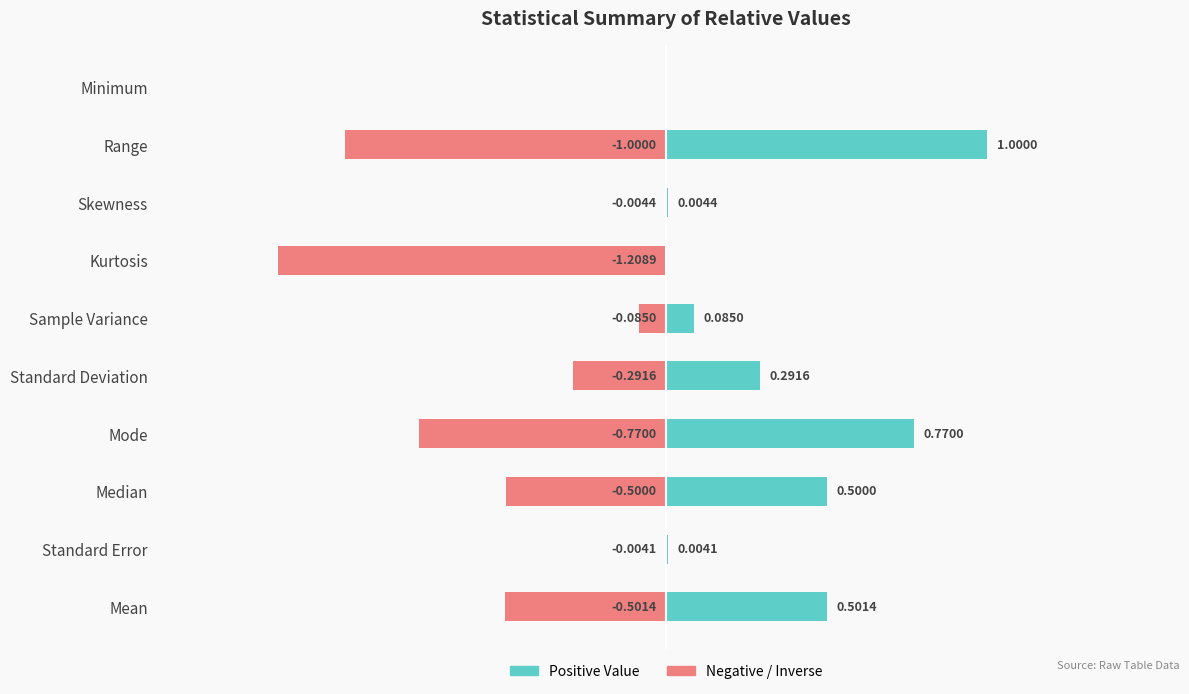

Which series has the widest spread of values?

Negative / Inverse